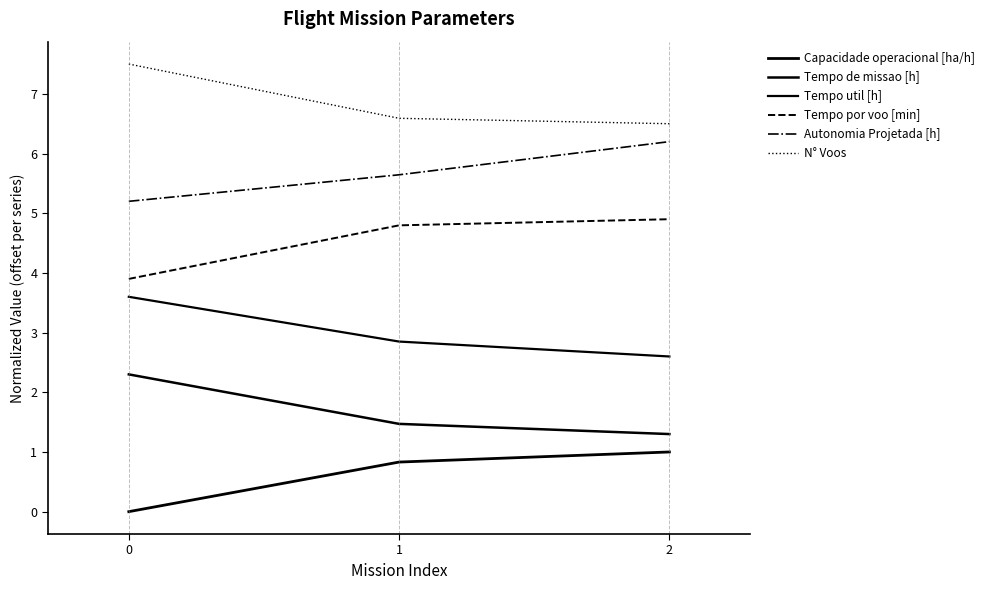

Count the number of data series in this chart.

6